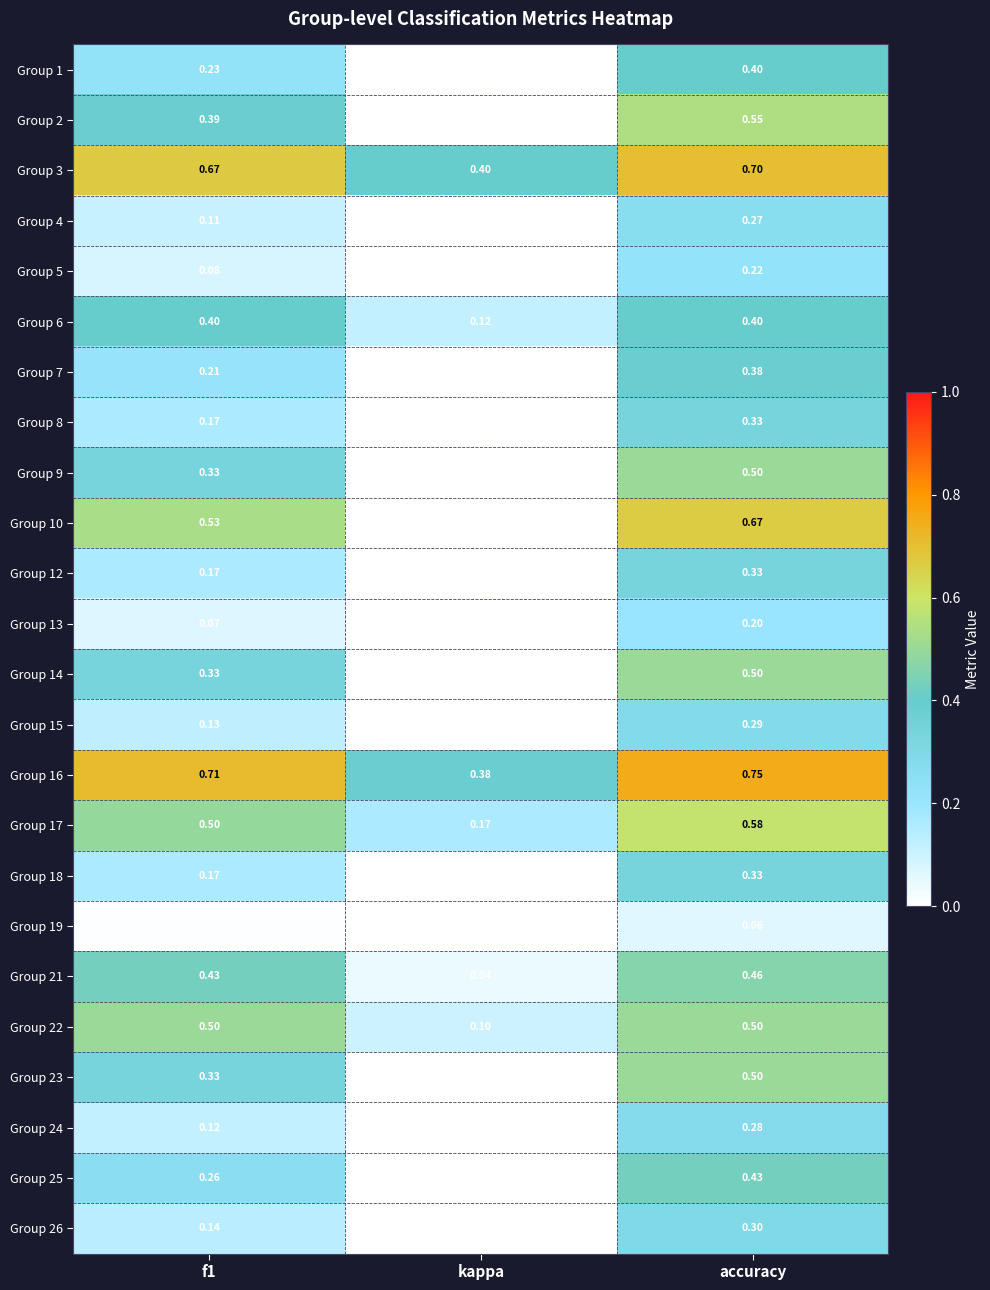

At which label is Group 8 closest to 0?

kappa